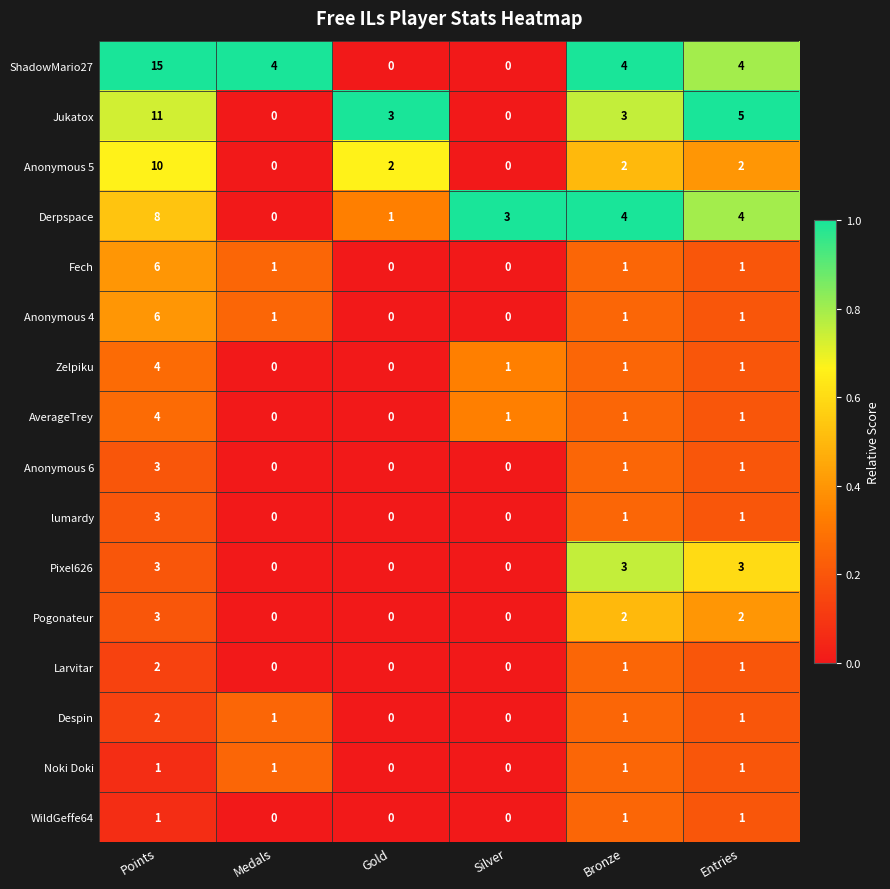

The value of Anonymous 6 at Entries is 0. True or false?

False